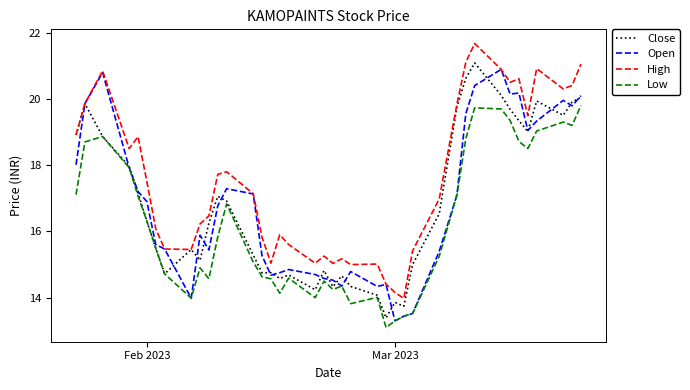

What is the maximum value for Open?

20.9